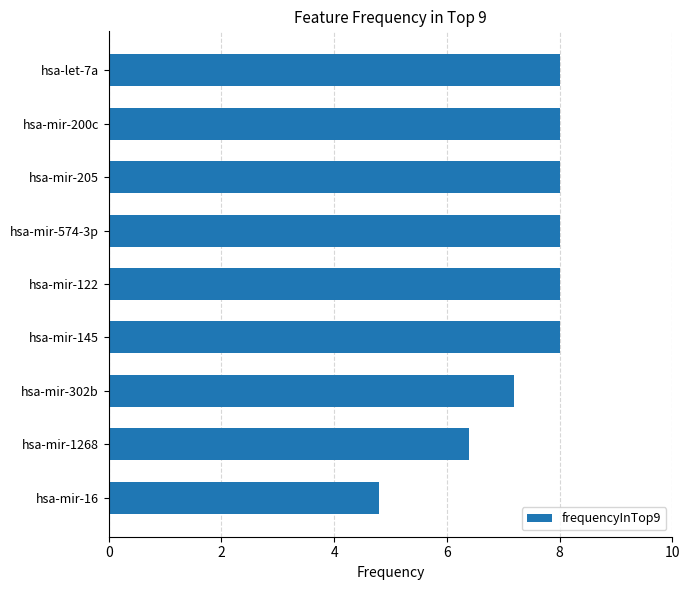

What is the average value?

7.4